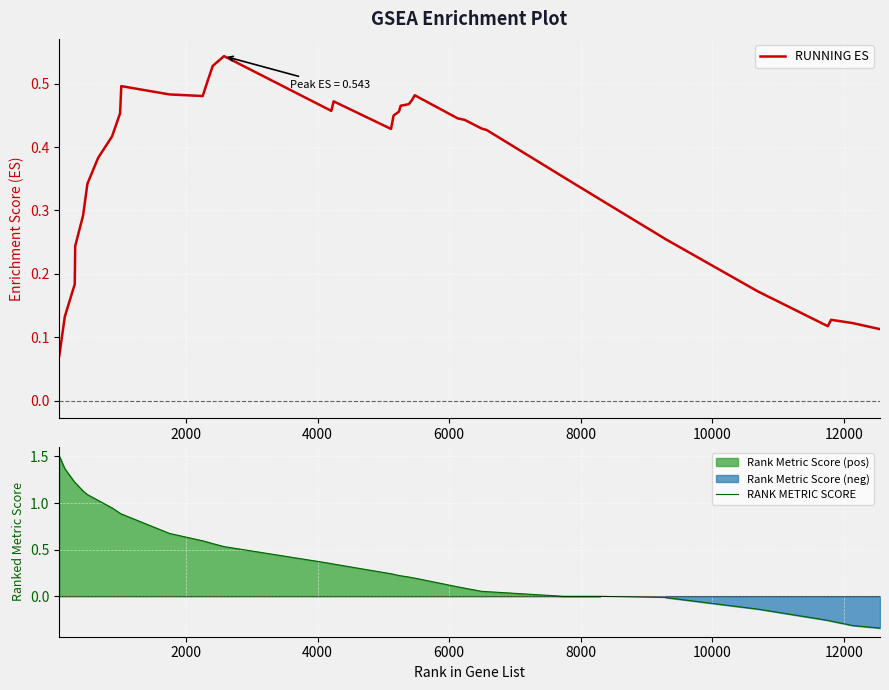

What are all the series names shown in the legend?

RUNNING ES, RANK METRIC SCORE